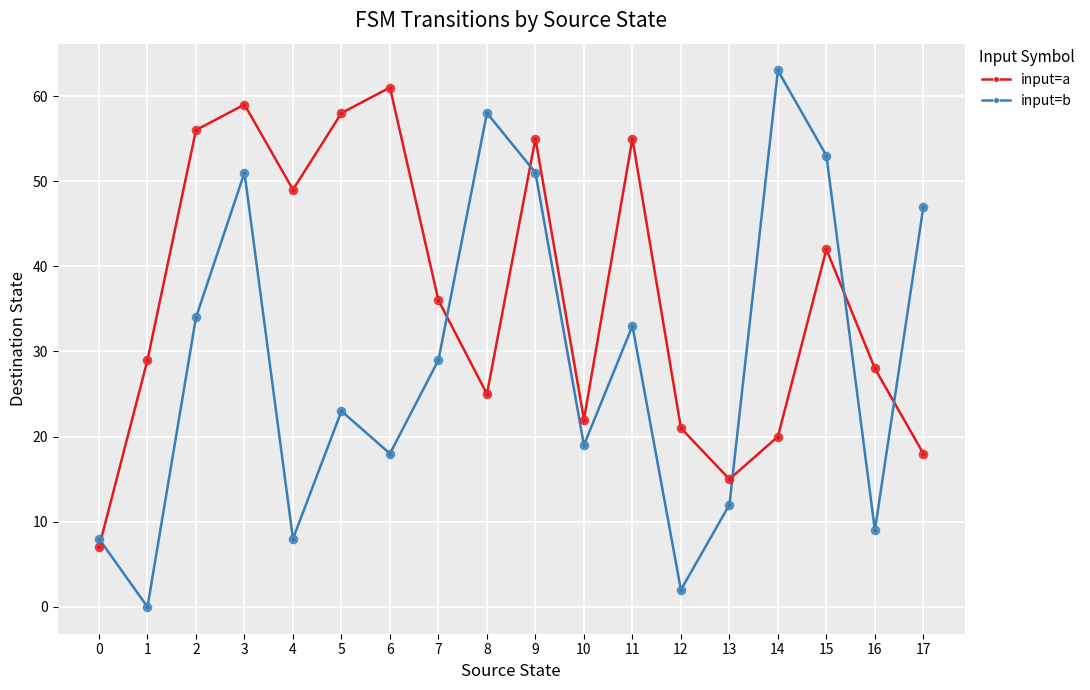

What is the total value across all series at 8?

83